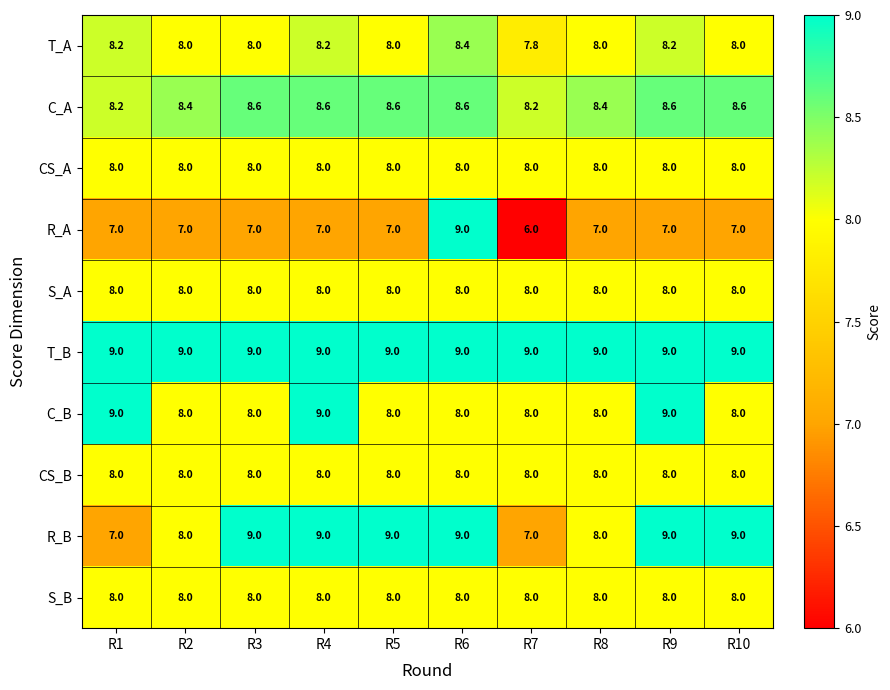

Is it true that T_A equals 11.1 at R3?

False